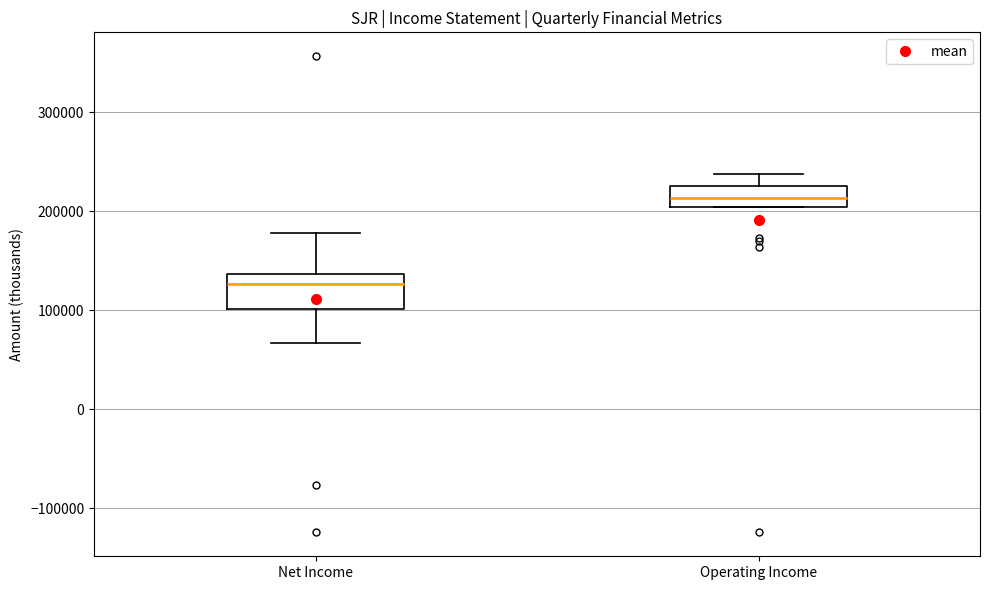

Reading left to right, read every box against the y-axis: the position of its median line, the range the box covers, and the ends of its whiskers. The values are not printed on the chart, so give them approximately, as read against the axis.

Net Income: median 130000, box 100000 to 140000, whiskers 70000 to 180000
Operating Income: median 210000, box 200000 to 230000, whiskers 200000 to 240000